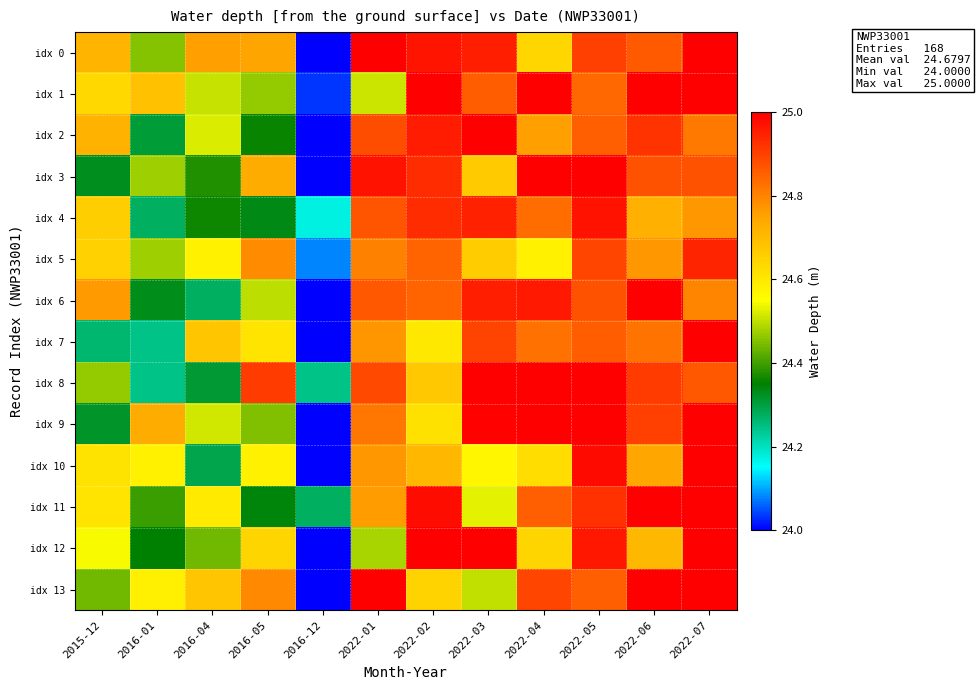

At how many categories does at least one series exceed 24?

12